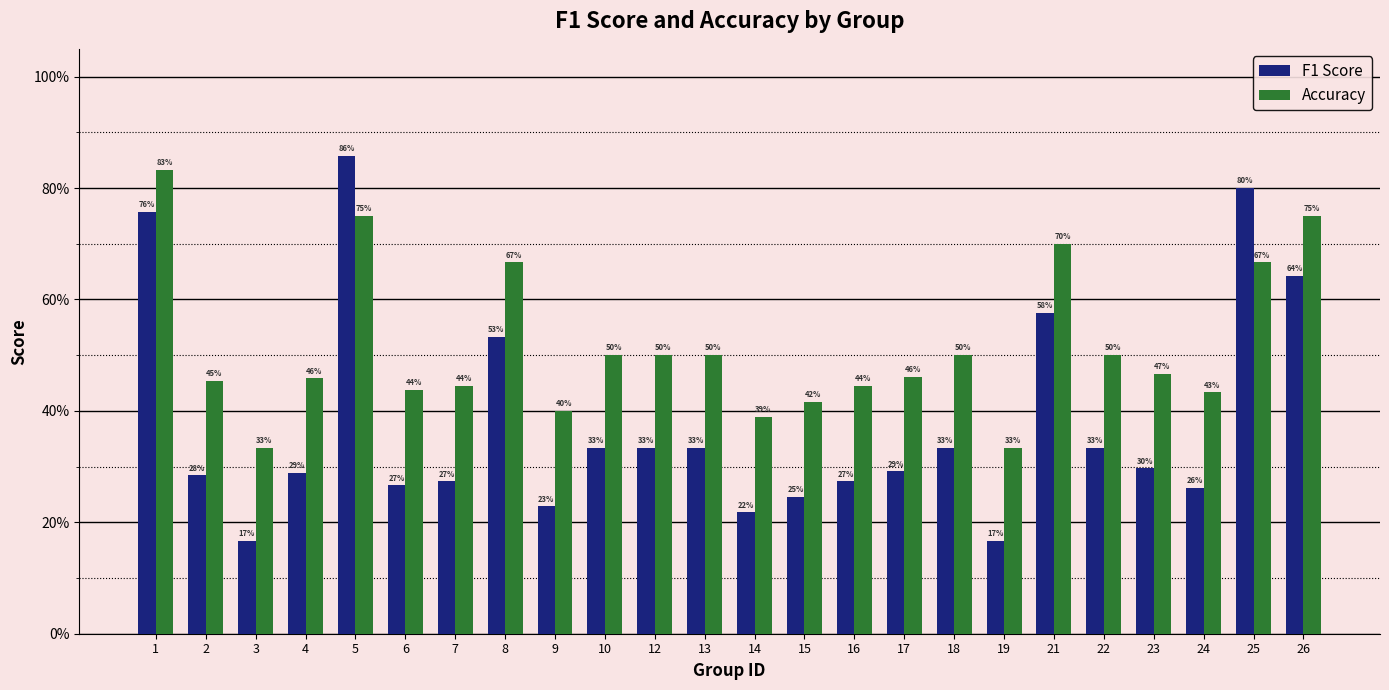

Does the chart contain any negative values?

No